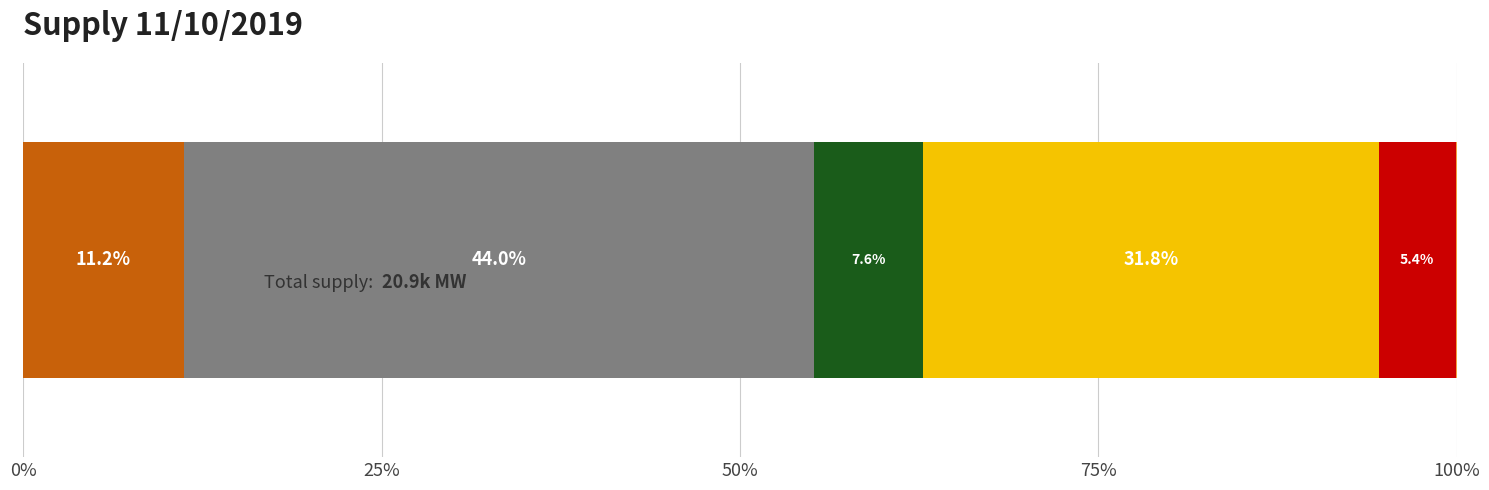

Count the number of data series in this chart.

6